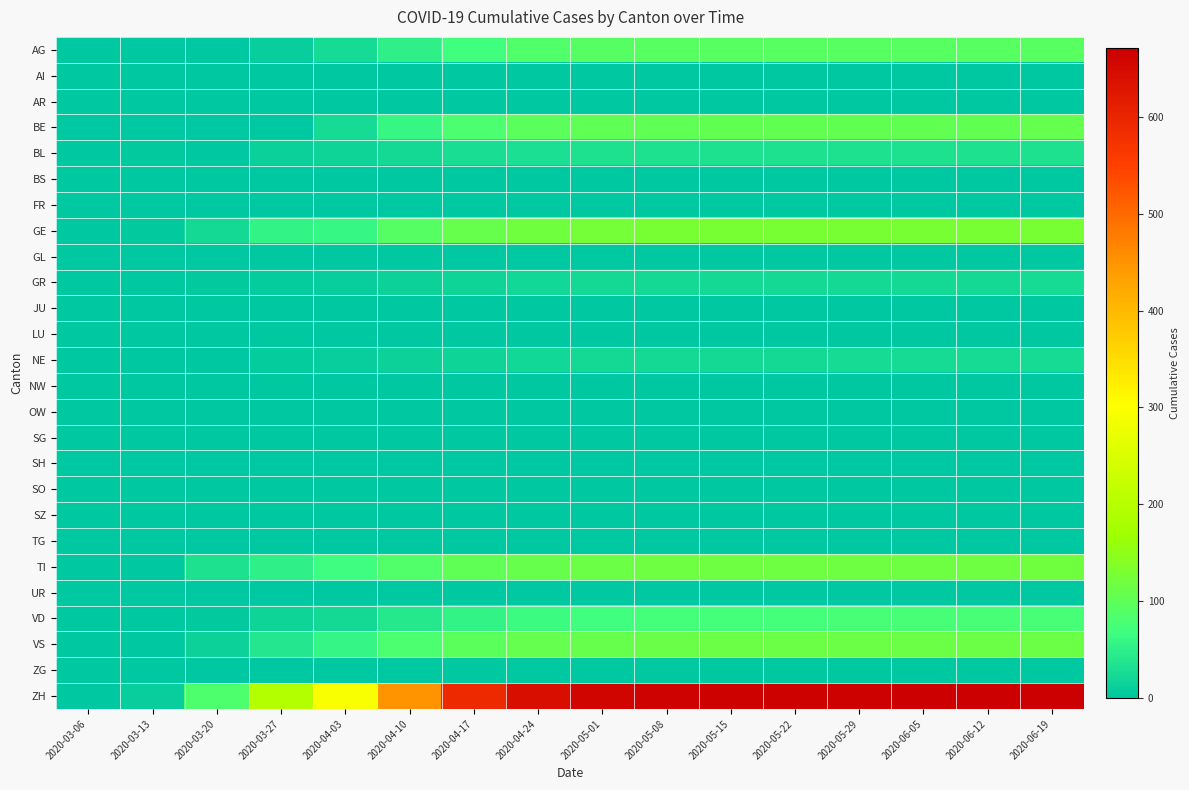

What is the difference between the highest and lowest values at 2020-03-20?

82